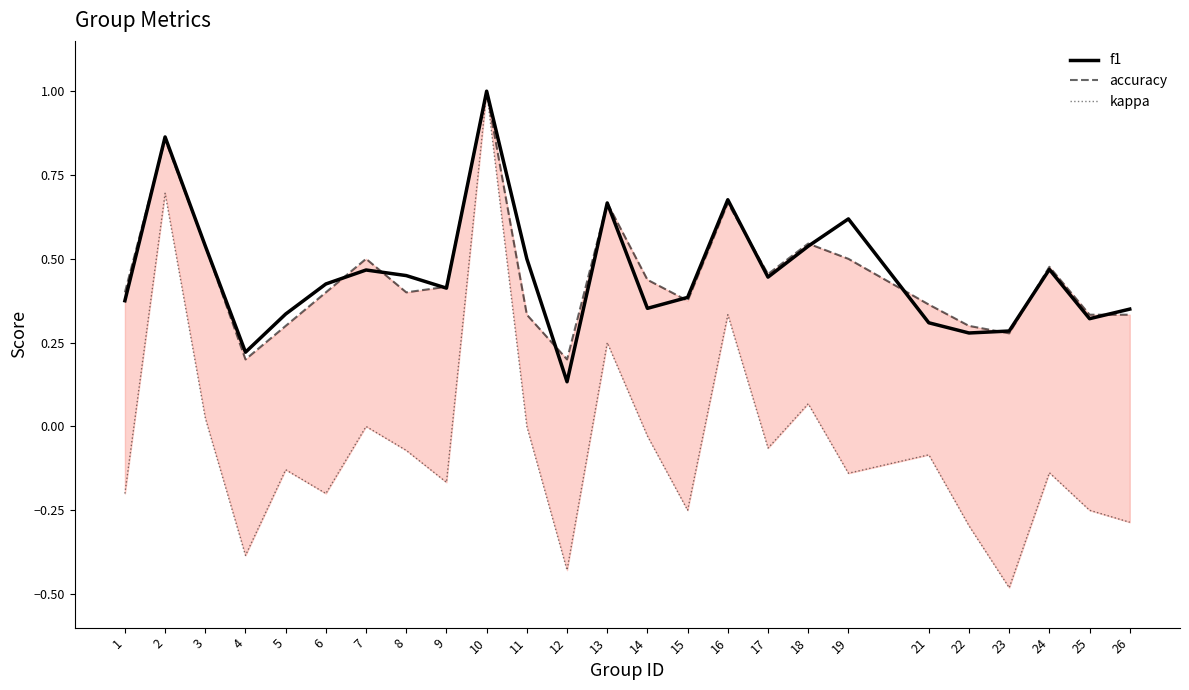

Where do f1 and accuracy first cross each other?

1 and 2